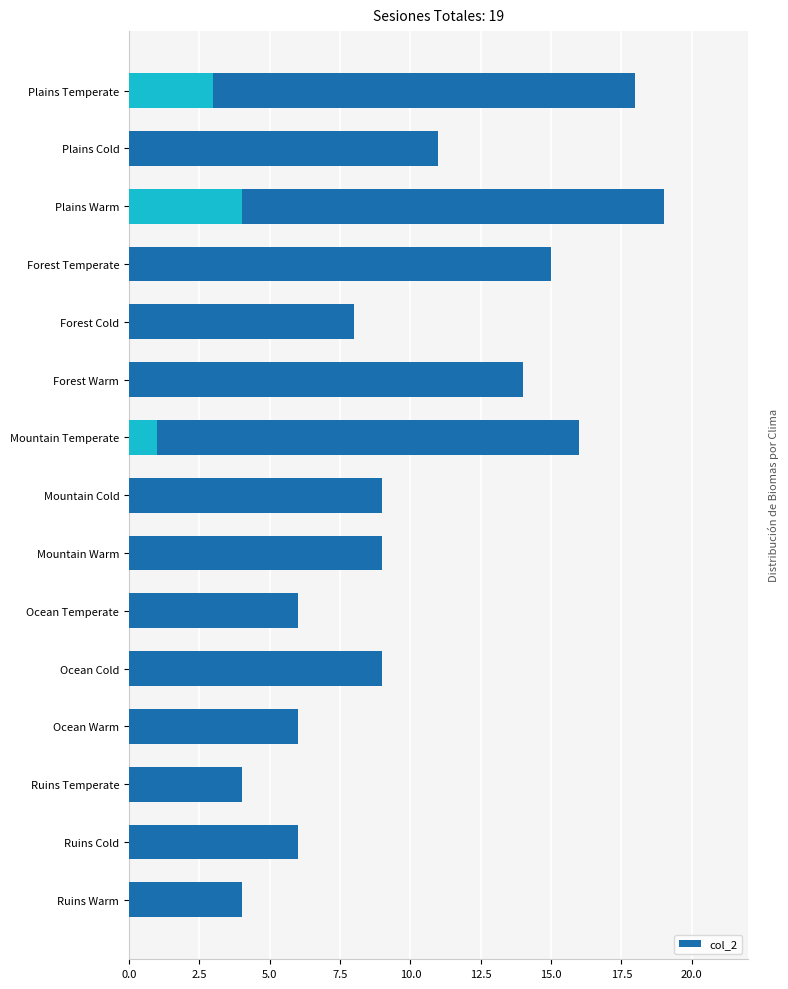

What is the difference between the maximum and second lowest values?

15